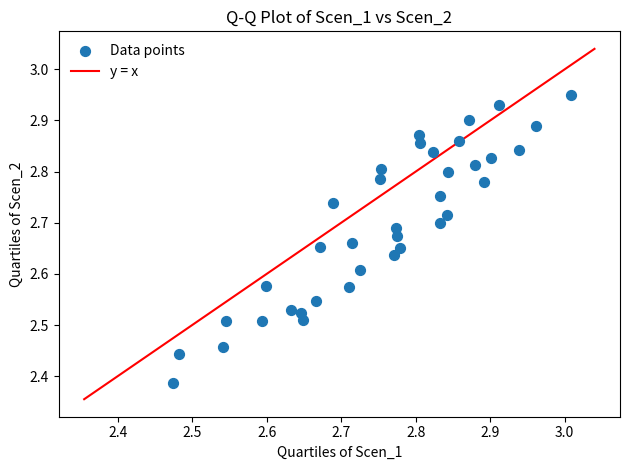

What is the range of Y values (max minus min)?

0.6